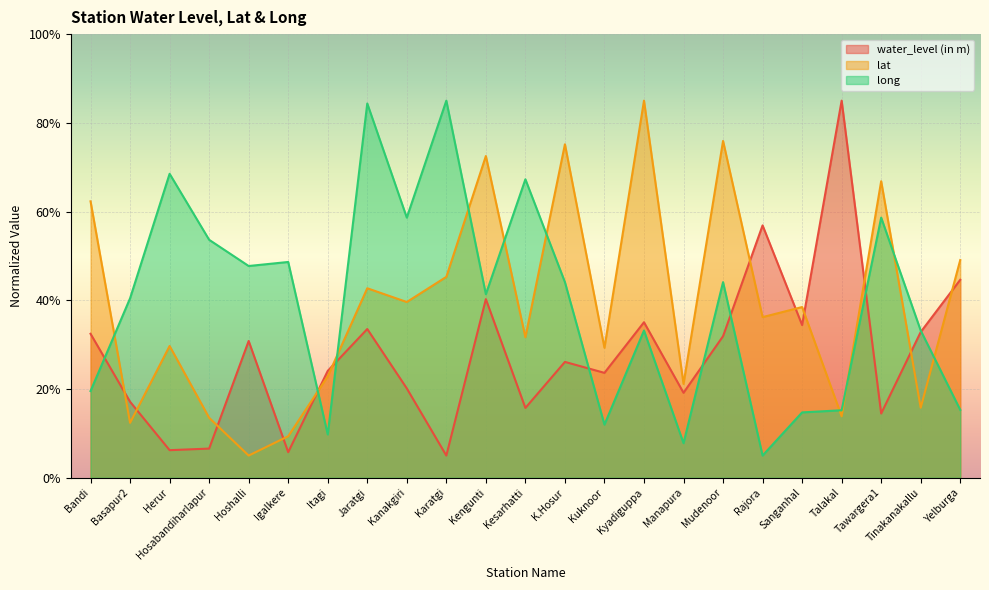

True or false: lat and water_level (in m) intersect in this chart.

True